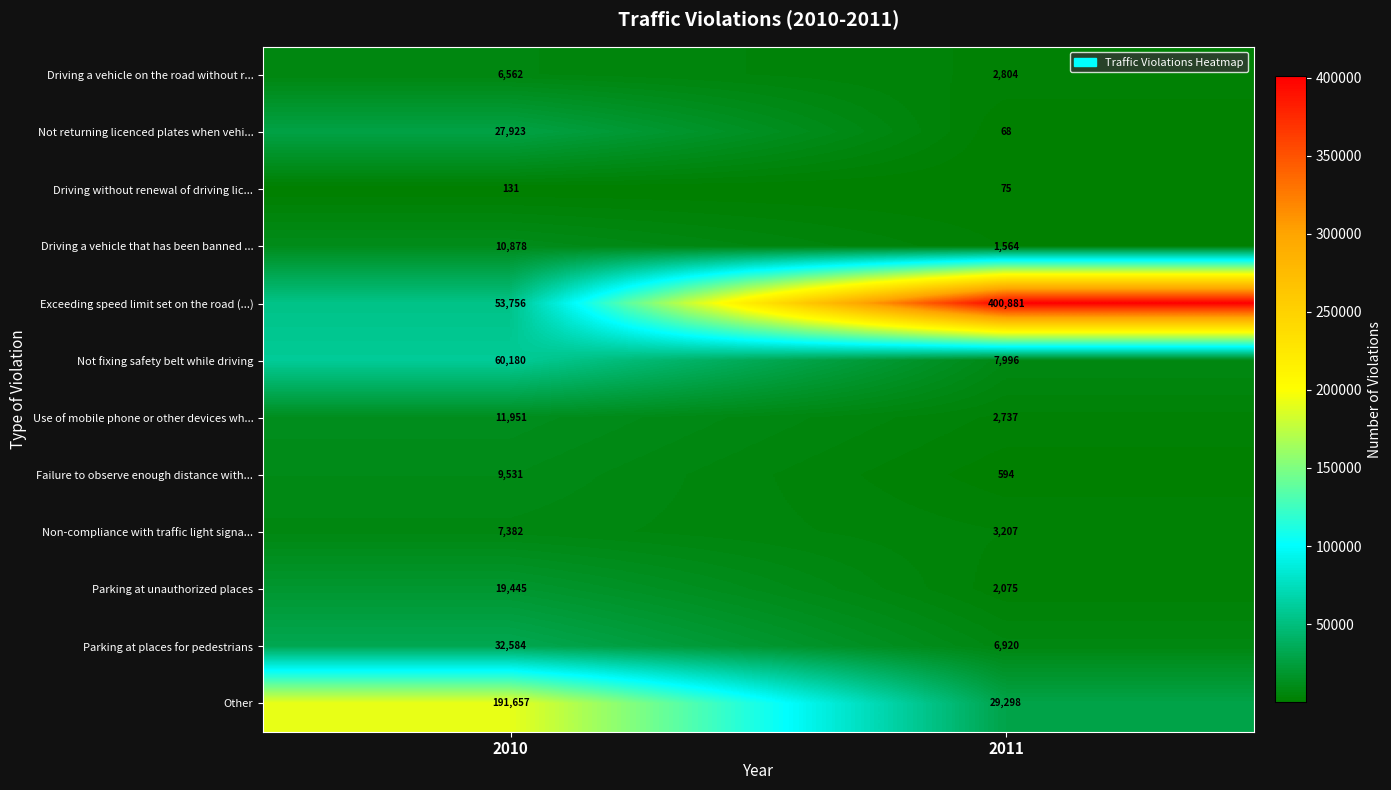

List the labels in order of Use of mobile phone or other devices wh... value, largest first.

2010, 2011